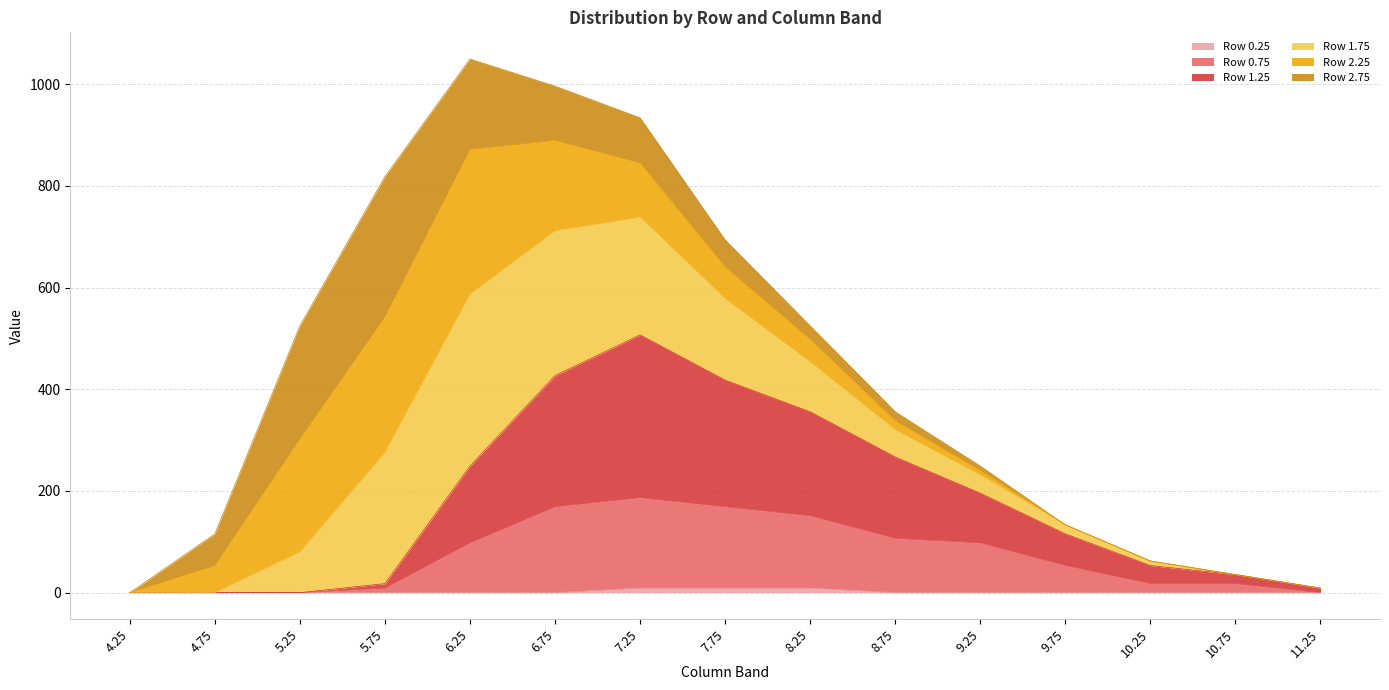

What is the average value of the Row 0.75 series?

71.7